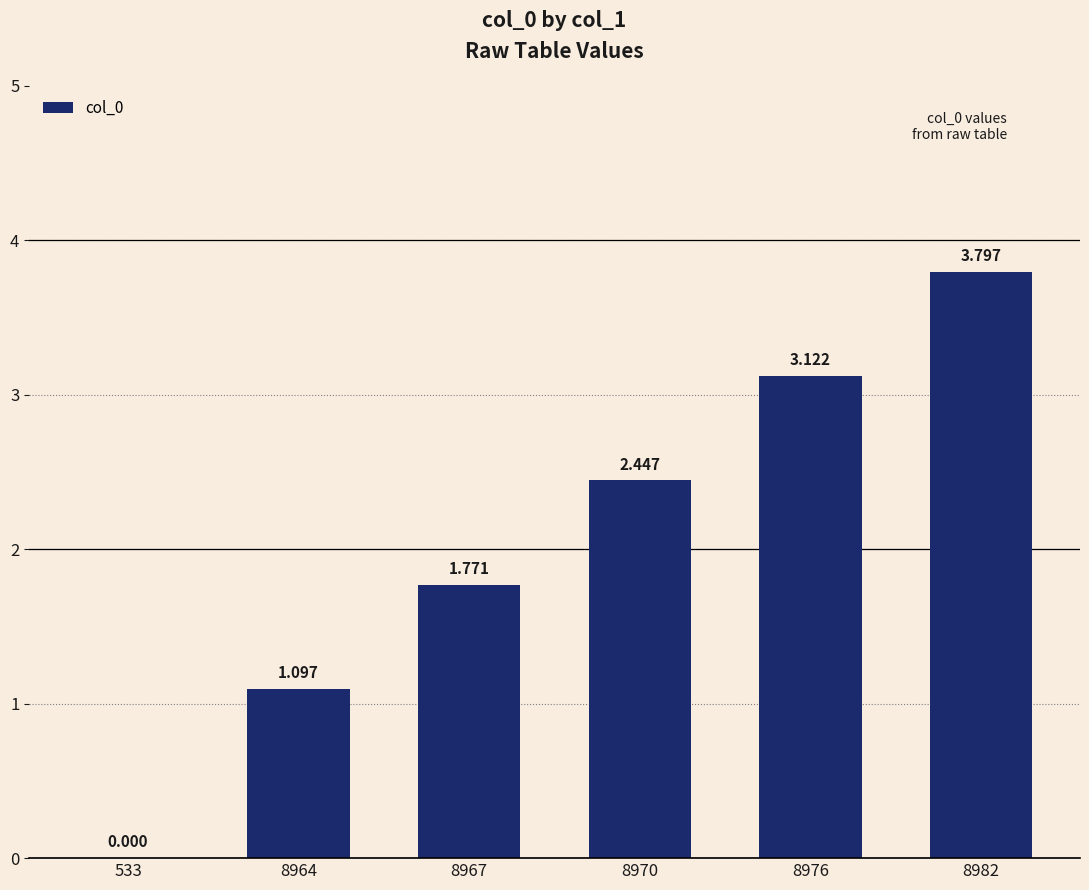

List the labels in order of value, smallest first.

533, 8964, 8967, 8970, 8976, 8982